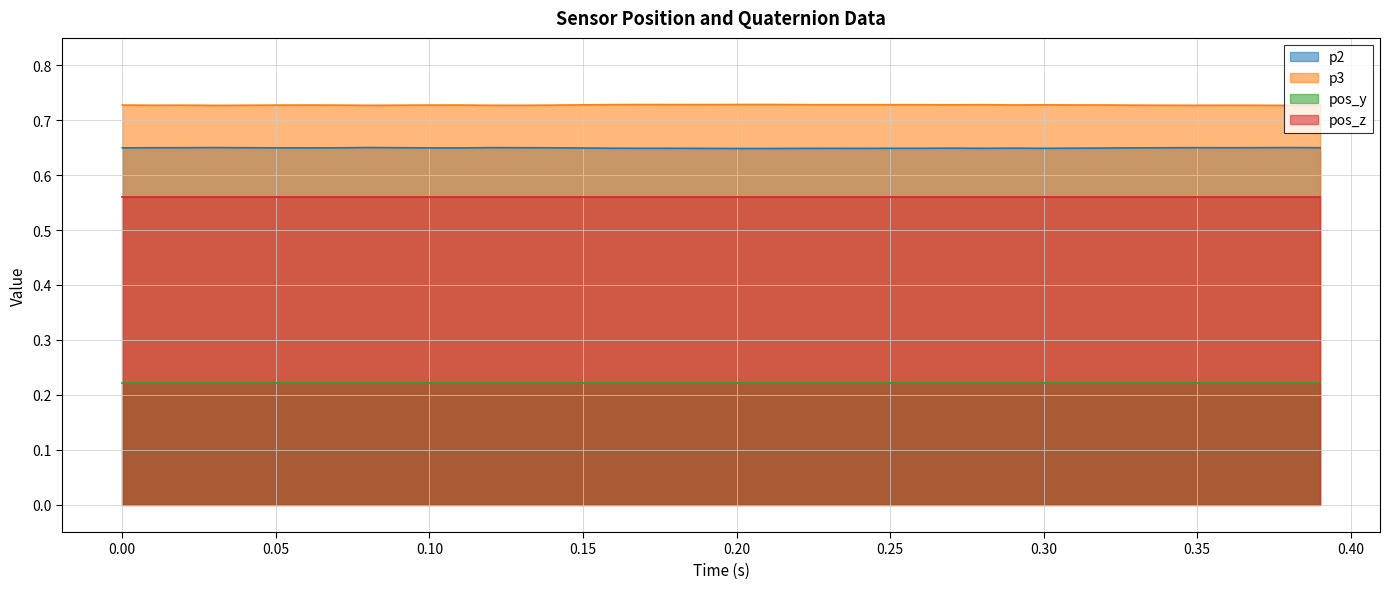

At how many categories does at least one series exceed 0?

40